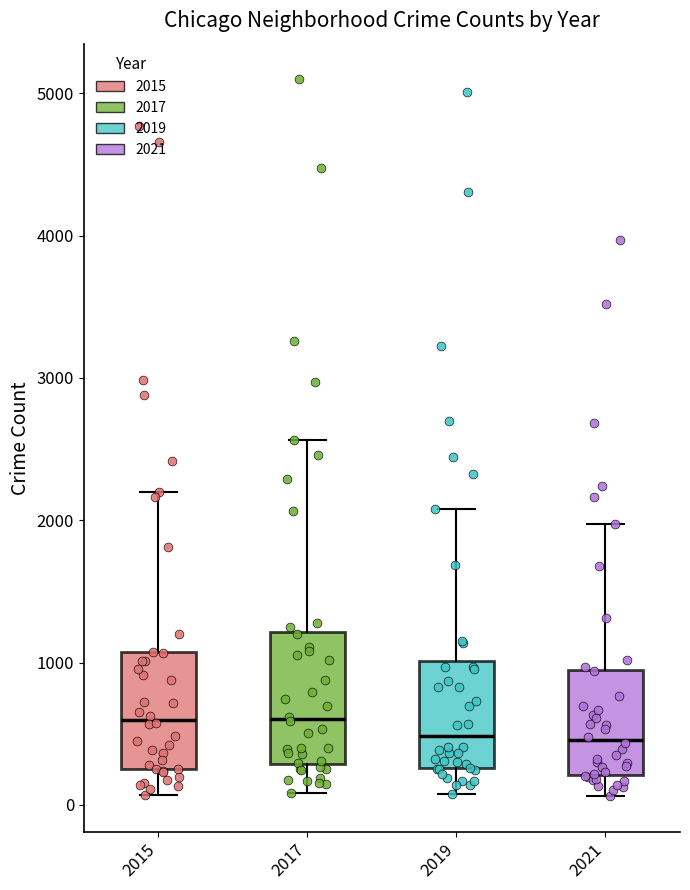

Which box is the tallest, from its lower edge to its upper edge?

2017